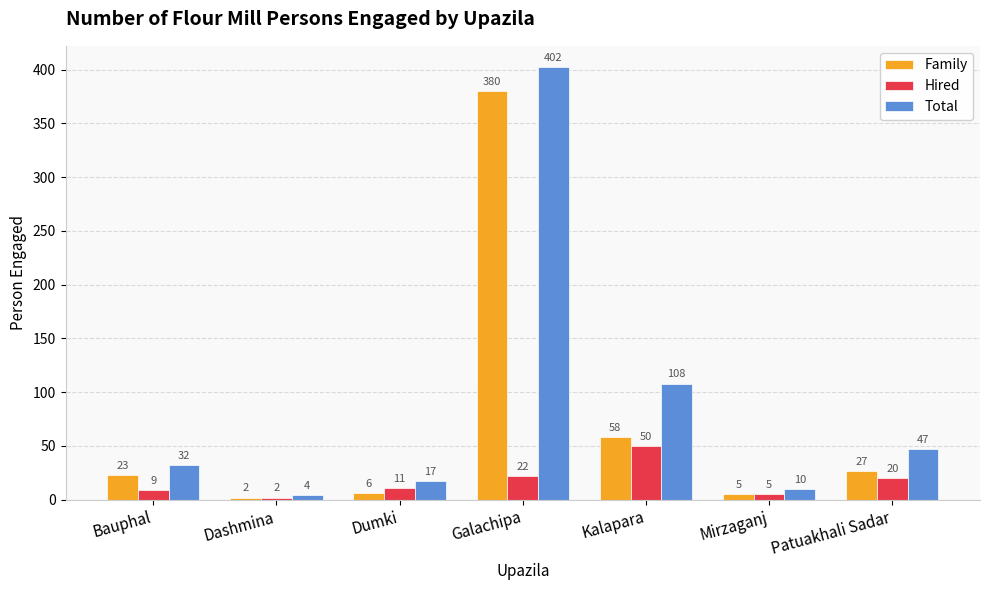

What position from the right is Mirzaganj?

2